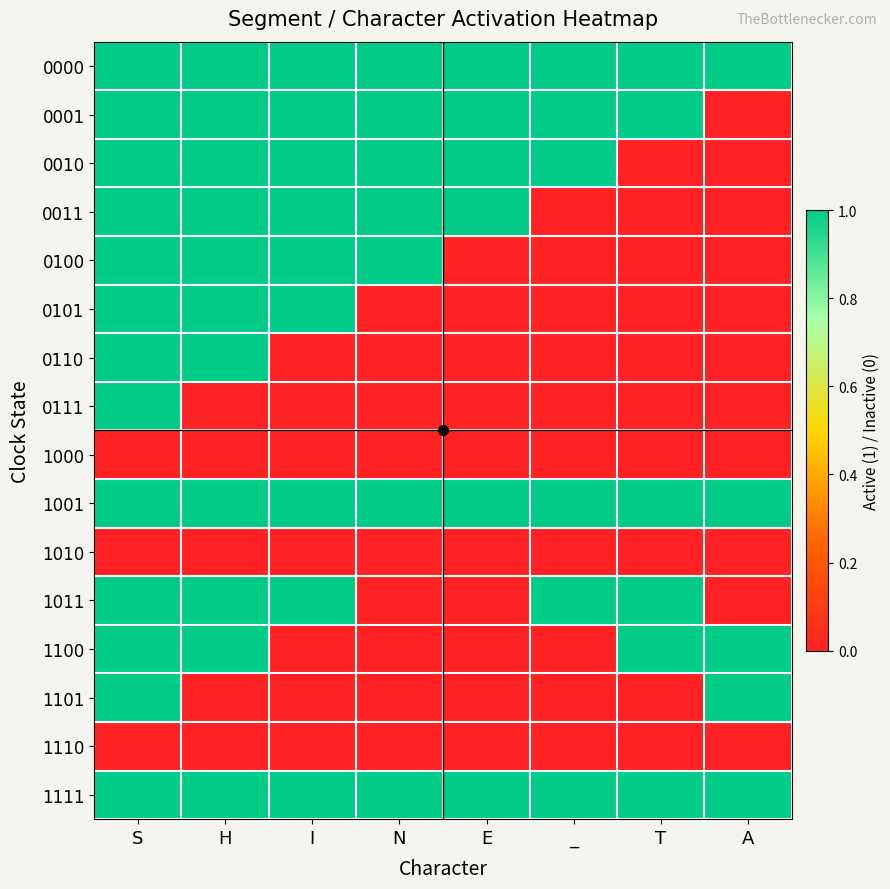

Which category has the lowest value across all series?

A